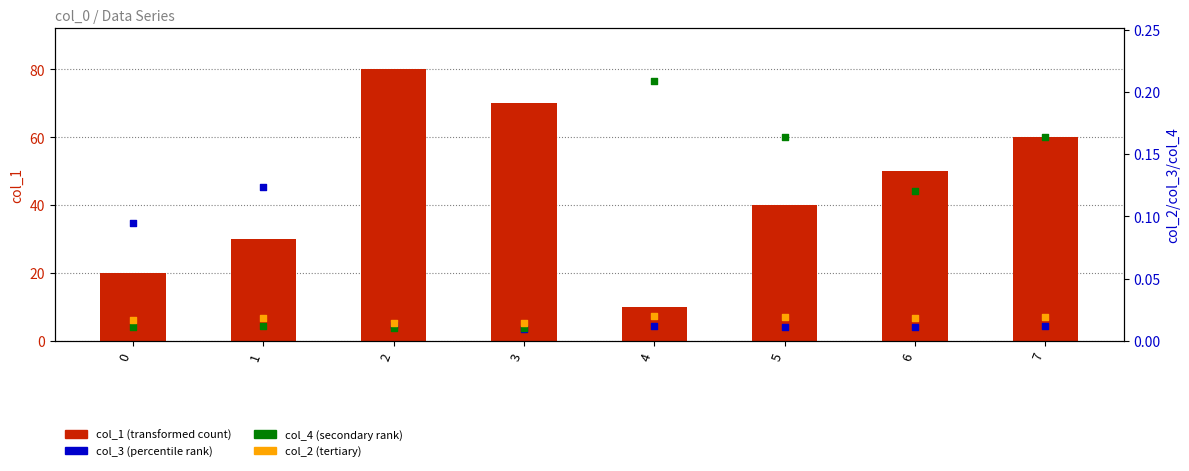

At which category is the sum across all series the highest?

2